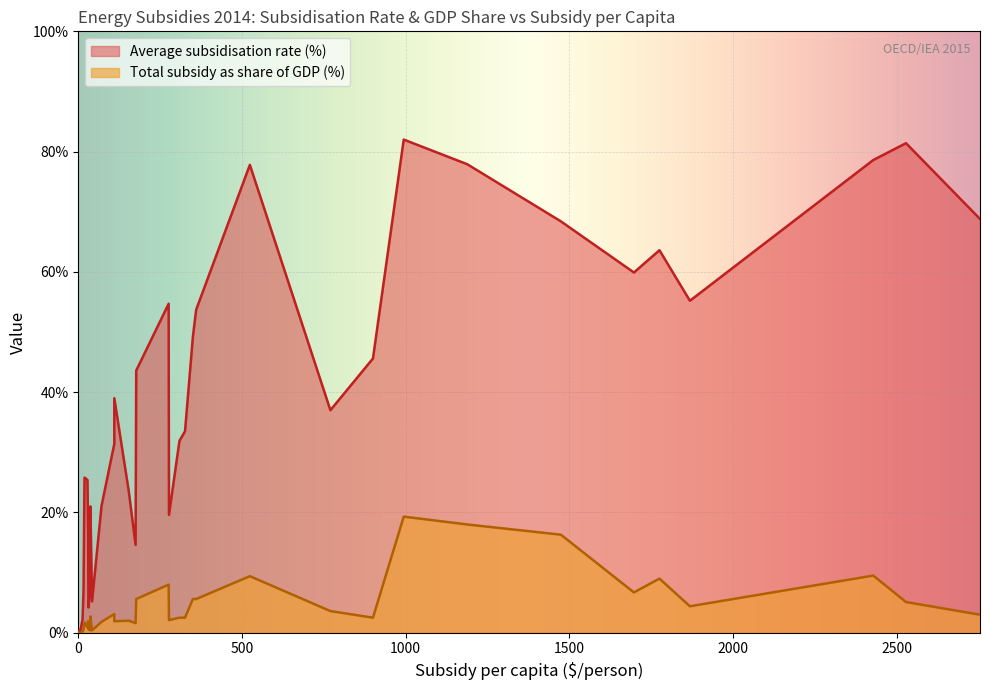

At how many categories does at least one series exceed 81?

2